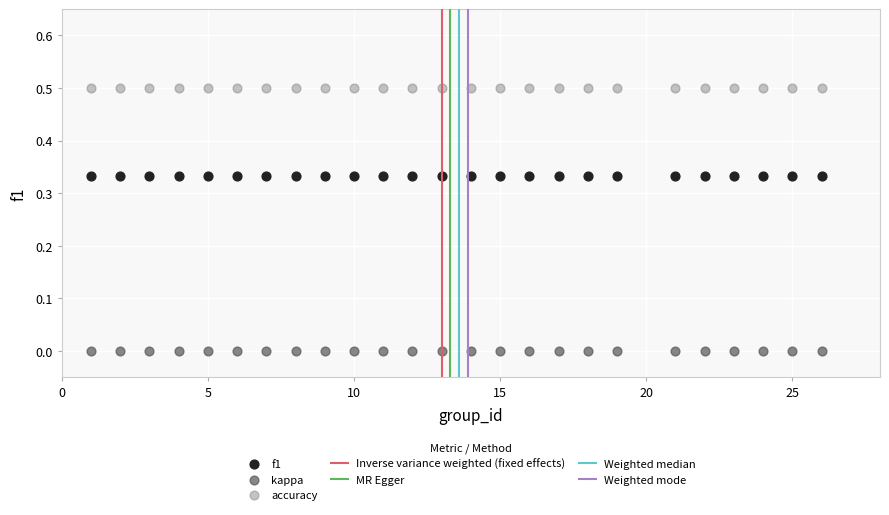

Which series contains the lowest Y value?

kappa